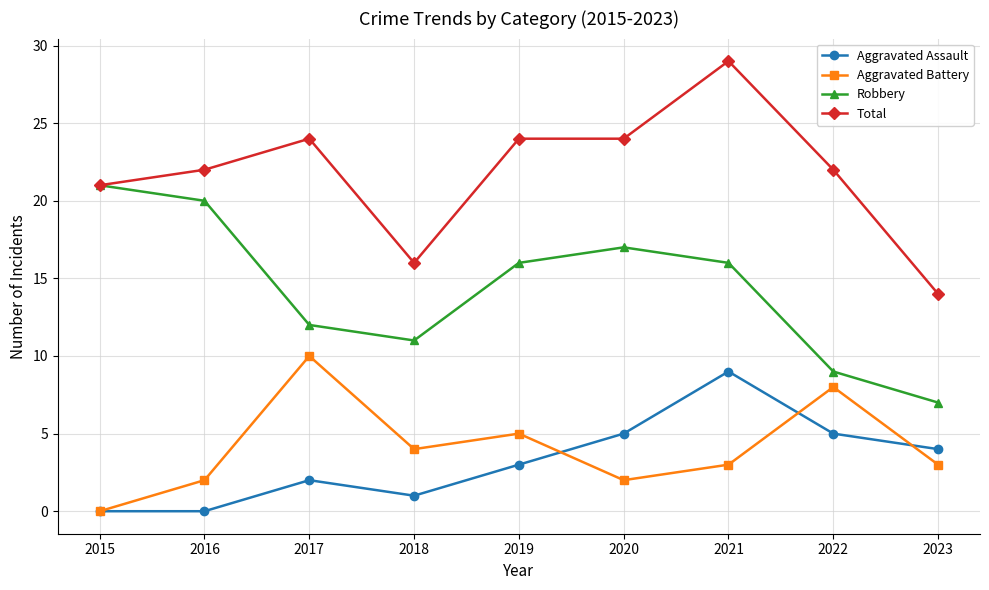

Reading left to right, list all the values displayed in this chart.

Aggravated Assault: 2015=0	2016=0	2017=2	2018=1	2019=3	2020=5	2021=9	2022=5	2023=4
Aggravated Battery: 2015=0	2016=2	2017=10	2018=4	2019=5	2020=2	2021=3	2022=8	2023=3
Robbery: 2015=21	2016=20	2017=12	2018=11	2019=16	2020=17	2021=16	2022=9	2023=7
Total: 2015=21	2016=22	2017=24	2018=16	2019=24	2020=24	2021=29	2022=22	2023=14